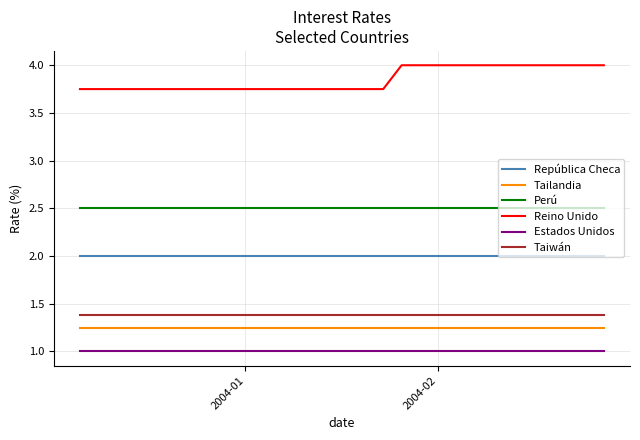

What is the smallest value displayed?

1.0